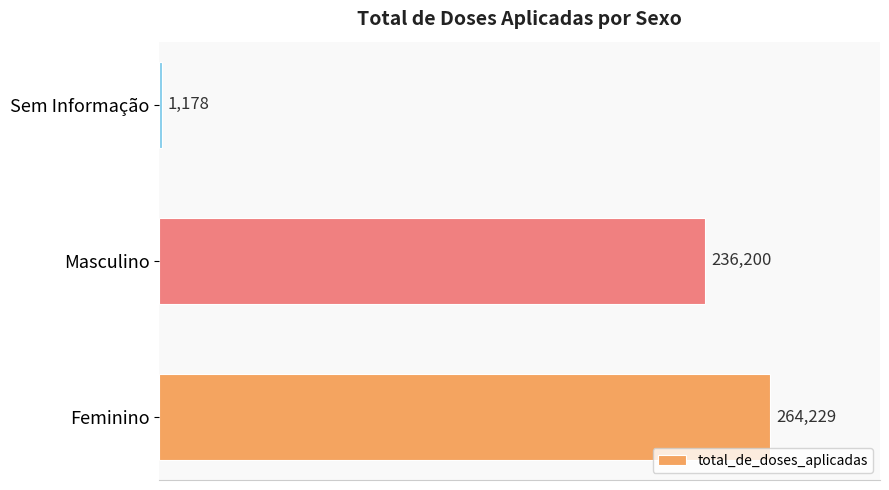

Approximately how many times larger is the value at Masculino compared to Sem Informação?

200.5